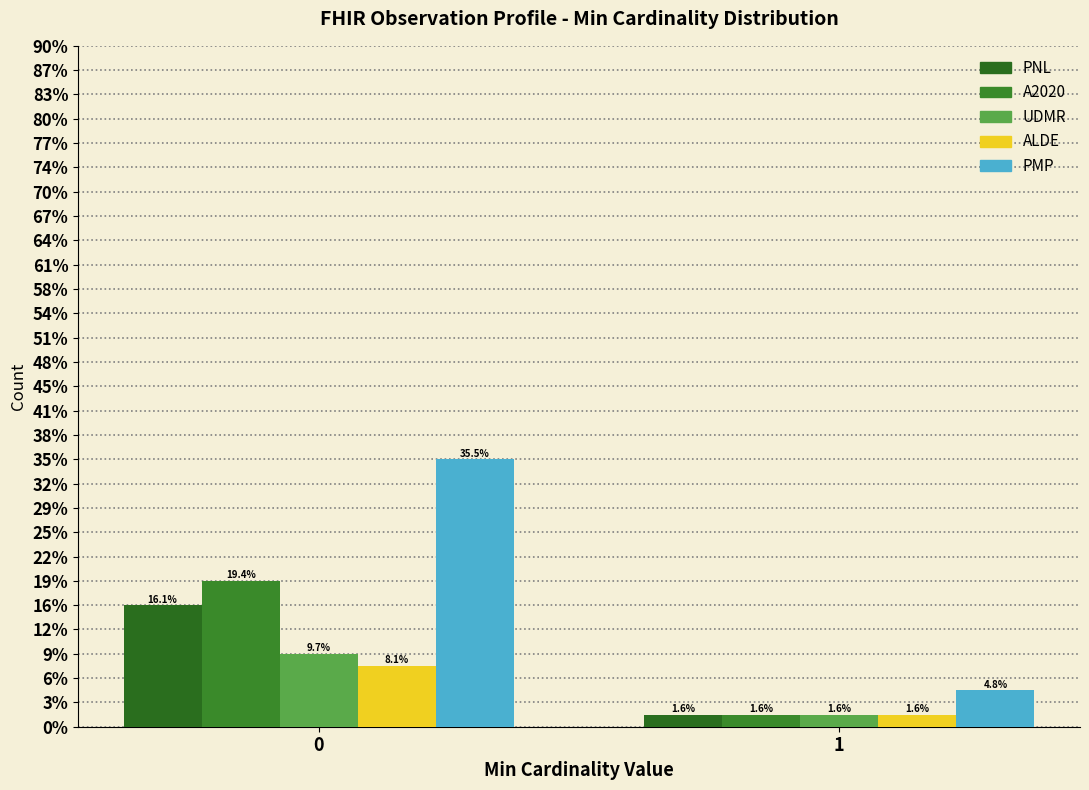

Are the bars grouped side by side (vs. stacked)?

Yes